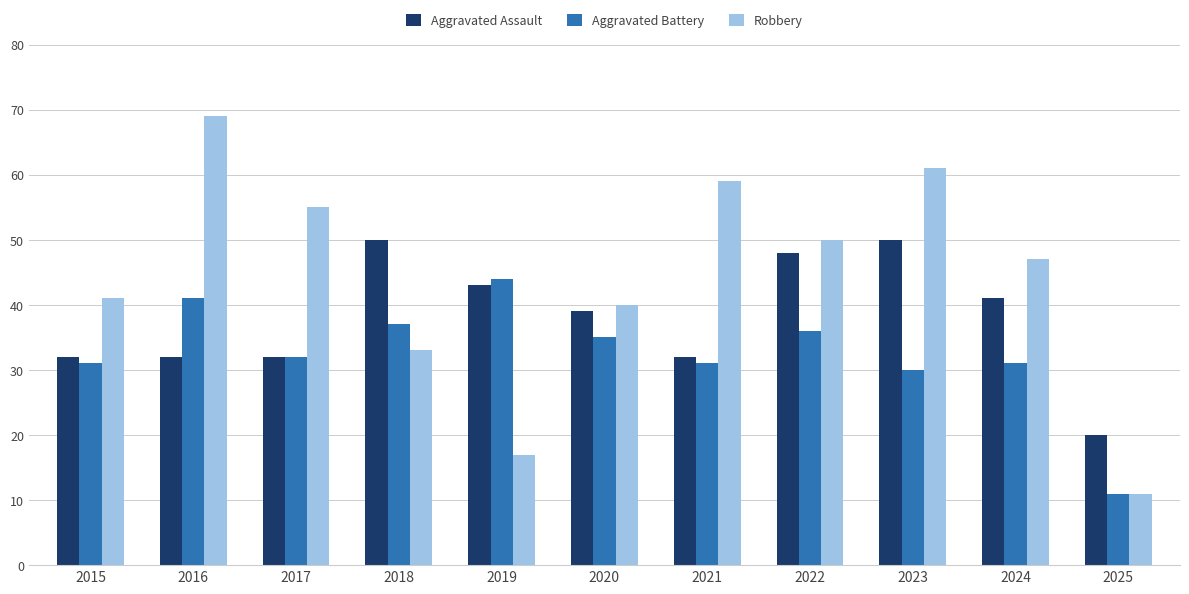

What is the sum of all Aggravated Battery values?

359